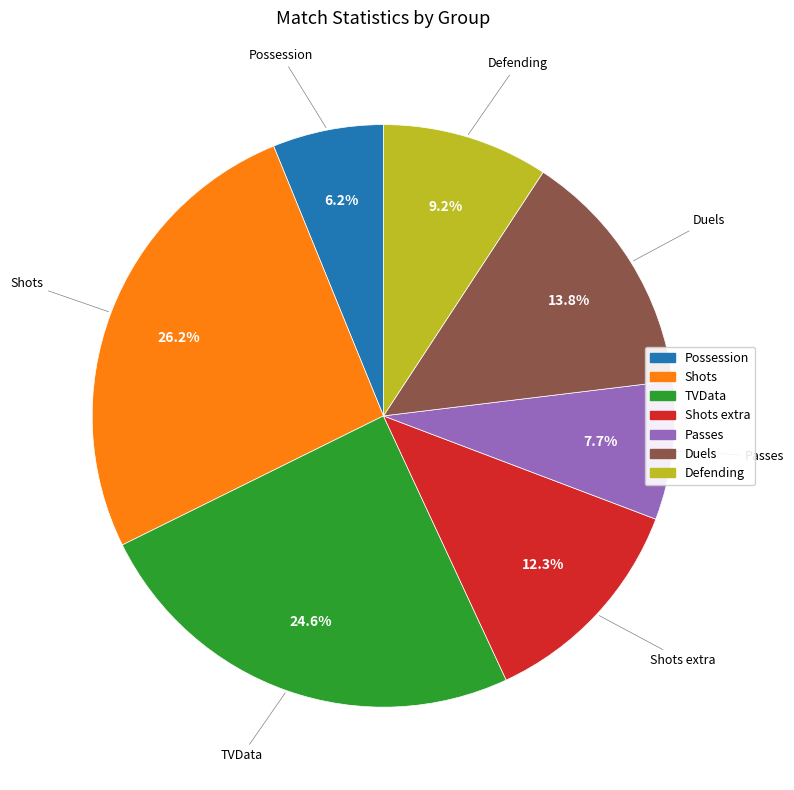

To the nearest percent, what is the combined percentage of TVData and Defending?

34%